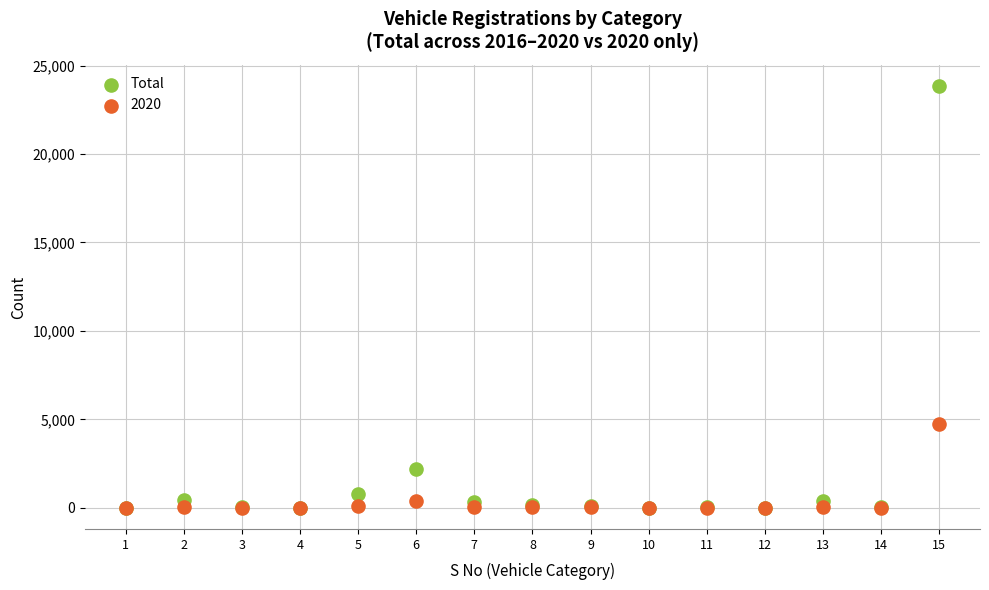

In the Total series, what Y value is closest to 11926?

2194